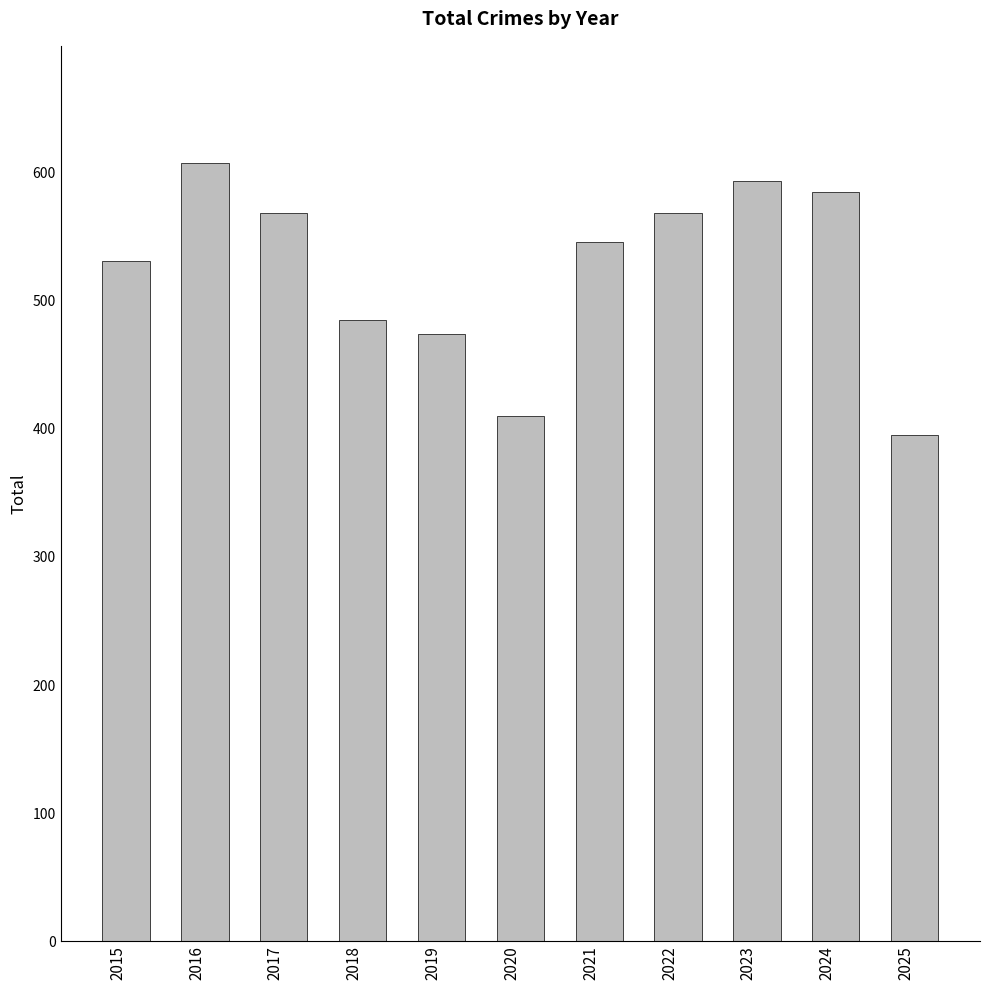

At which category does the chart reach its minimum across all series?

2025